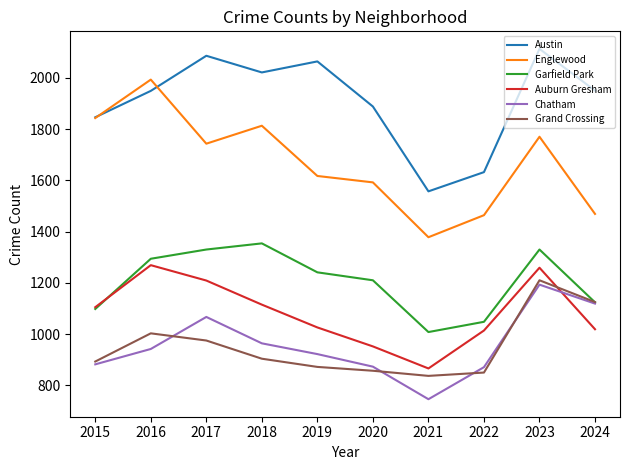

How many lines are shown in the chart?

6